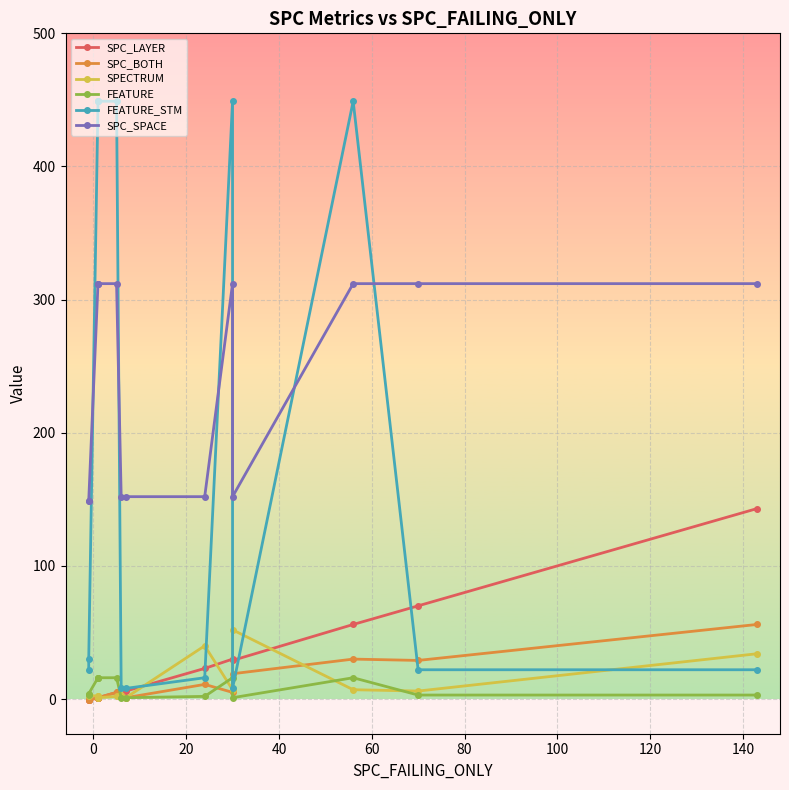

How many categories are shown in the chart?

14